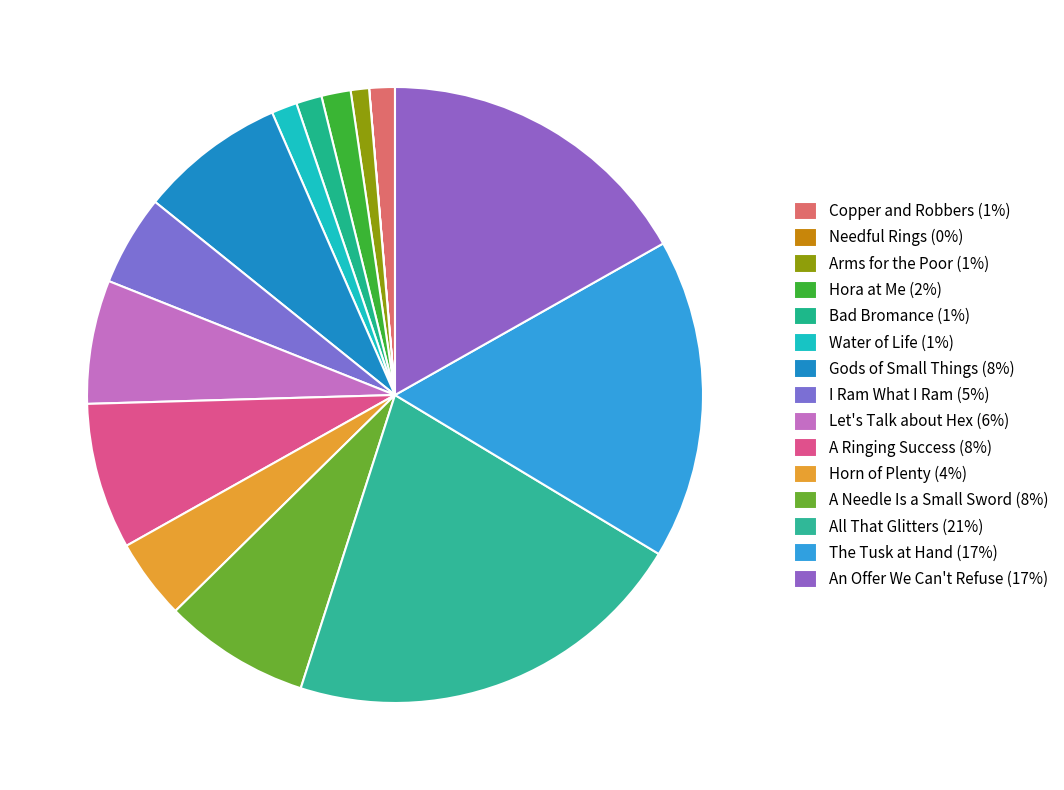

To the nearest percent, what portion does Let's Talk about Hex represent?

6%